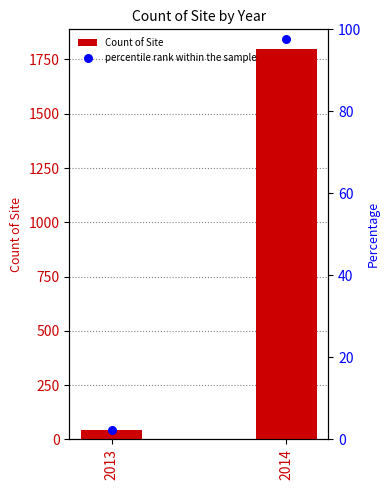

Is the value of Count of Site at 2013 greater than the value of percentile rank within the sample at 2014?

No